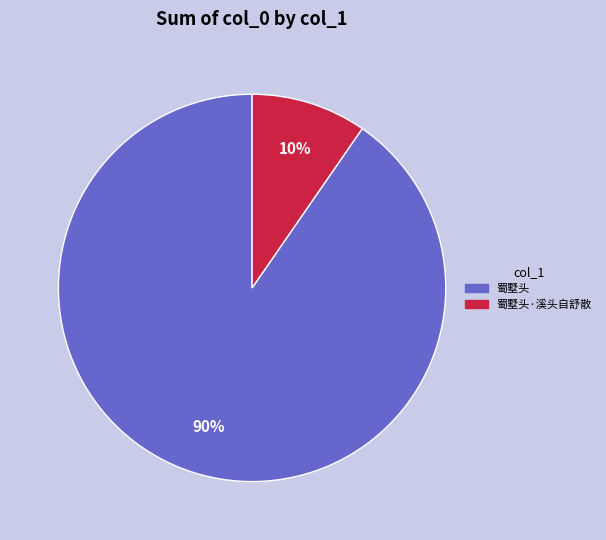

How many slices are in this pie chart?

2